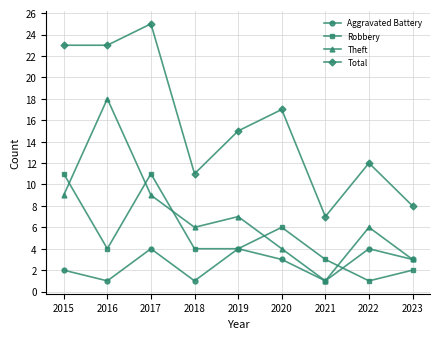

Where is Aggravated Battery nearest to the value 2?

2015